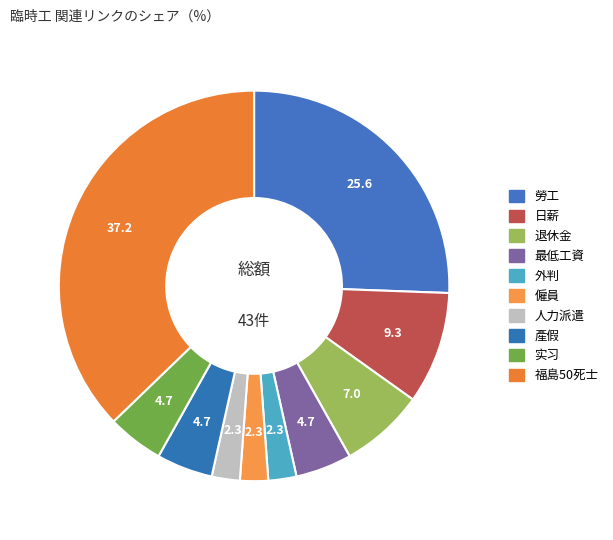

Do 人力派遣 and 僱員 together represent more than half of the pie?

No